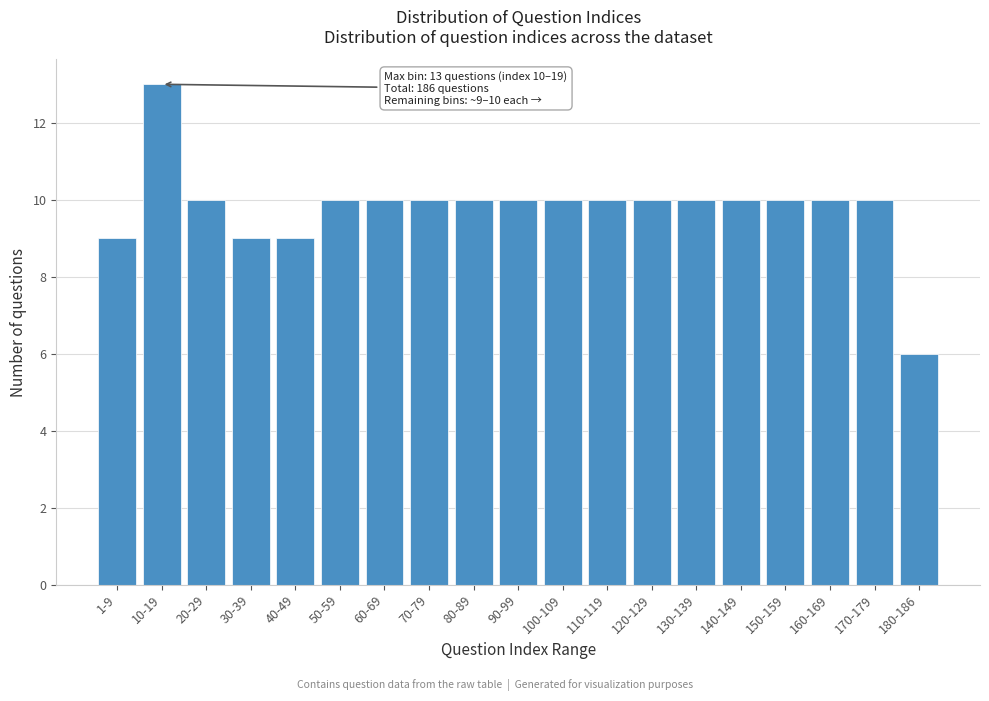

Reading left to right, what are all the values shown in this chart?

9	13	10	9	9	10	10	10	10	10	10	10	10	10	10	10	10	10	6